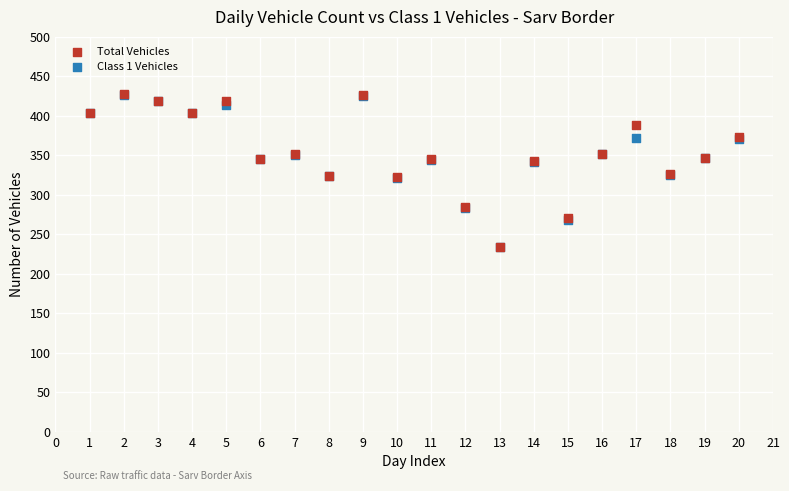

What are all the series names shown in the legend?

Total Vehicles, Class 1 Vehicles